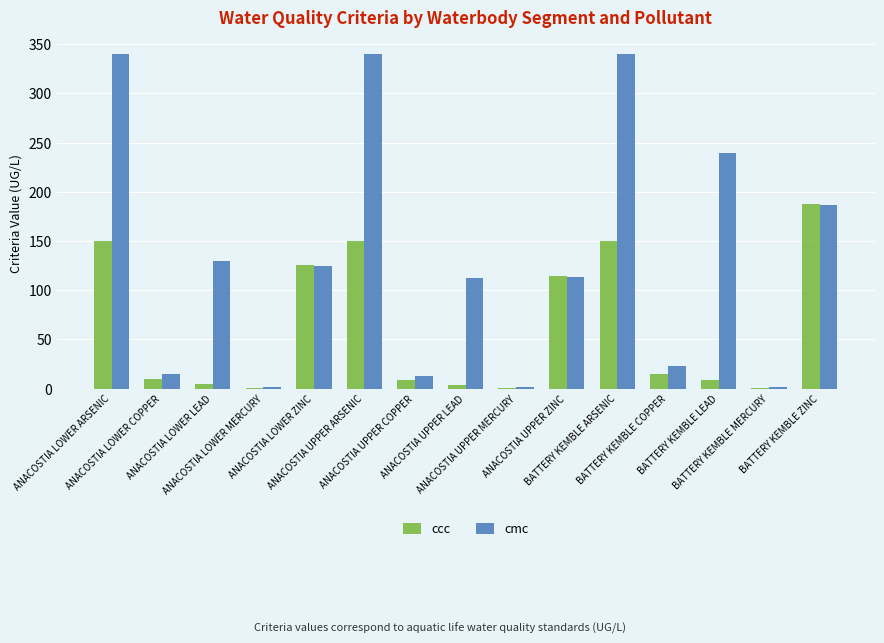

What is the maximum value shown in the chart?

340.0